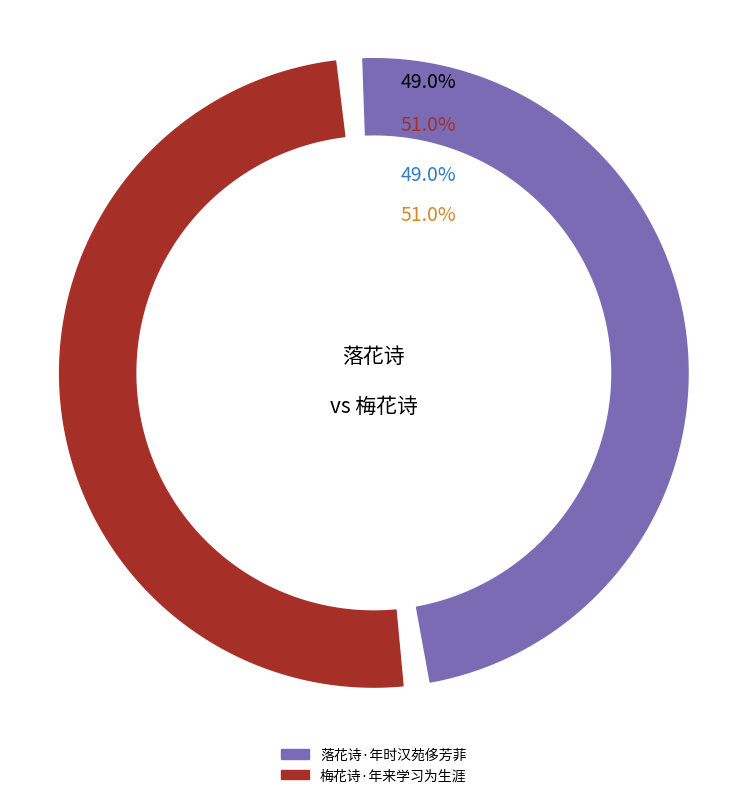

True or false: 落花诗·年时汉苑侈芳菲 accounts for 49% of the total.

True